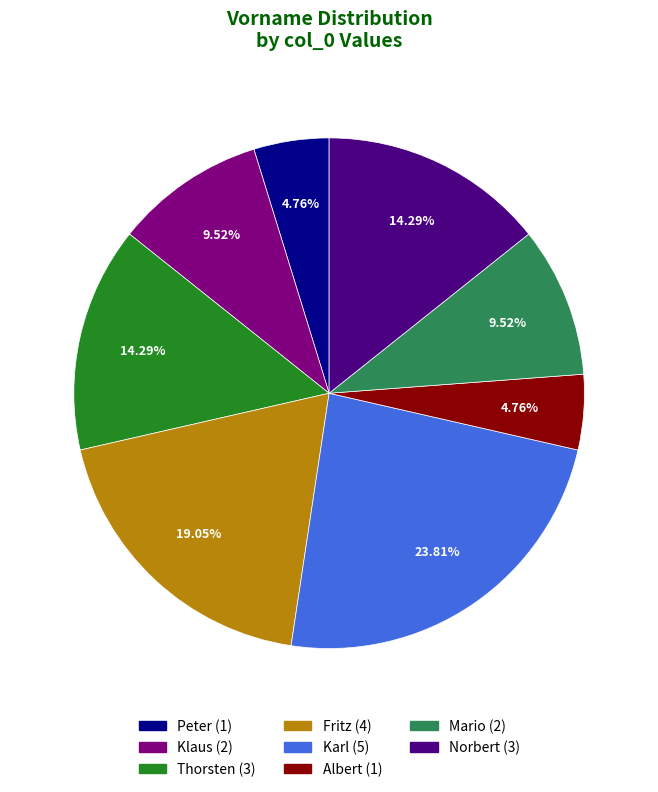

What percentage is the Thorsten slice, to the nearest percent?

14%